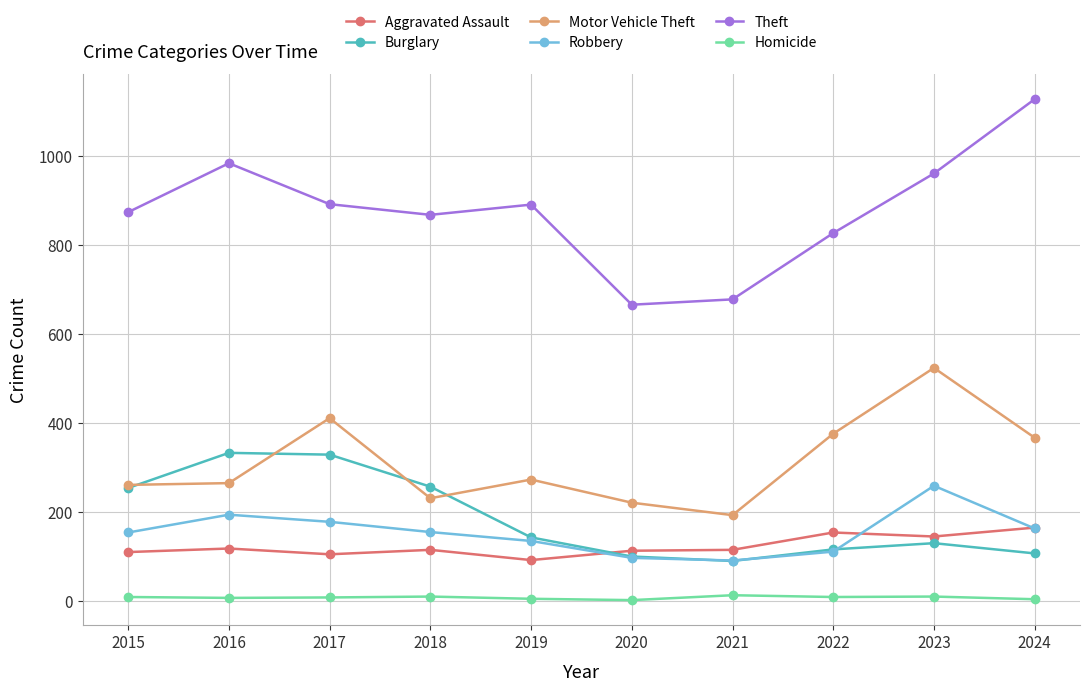

What is the average value of the Aggravated Assault series?

123